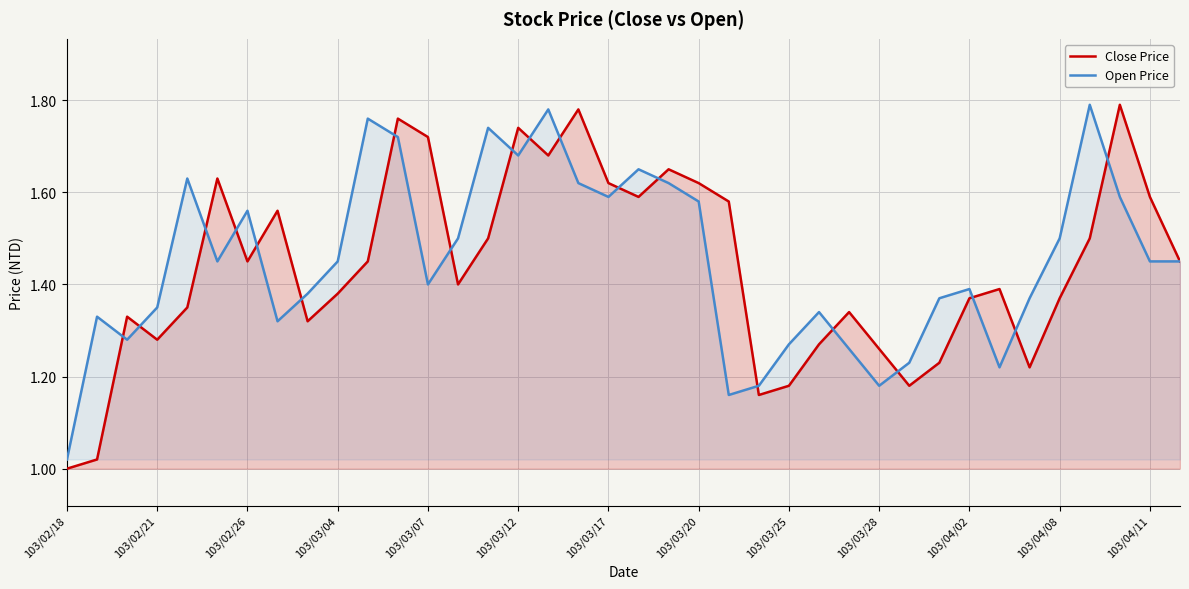

Which series has the widest spread of values?

Close Price